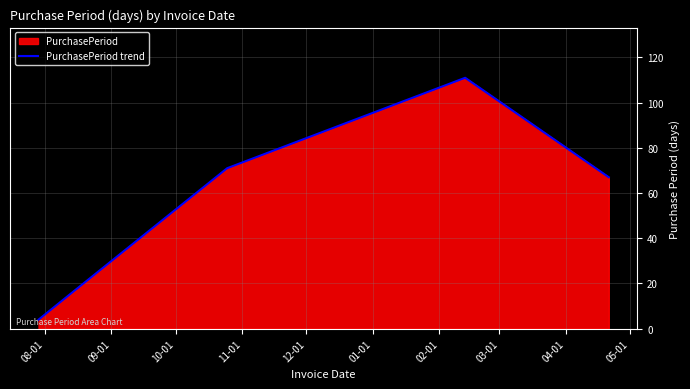

What is the greatest value displayed?

111